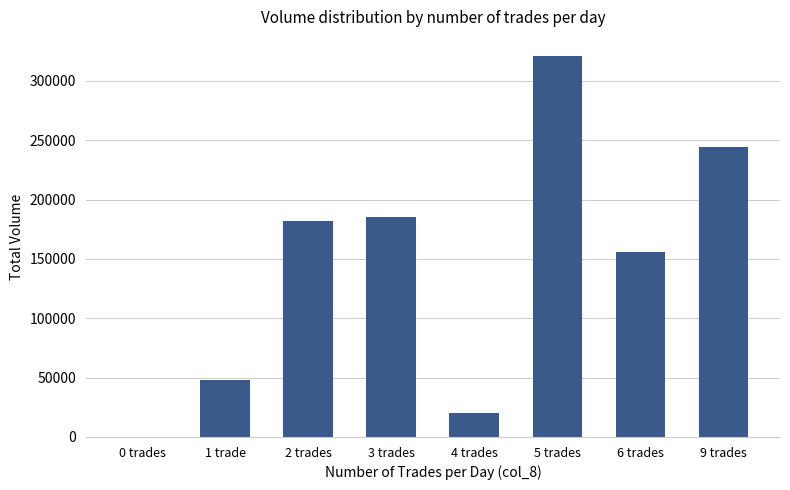

Reading right to left, transcribe all the data shown in this chart.

244000	156000	321000	20000	185000	182000	48000	0